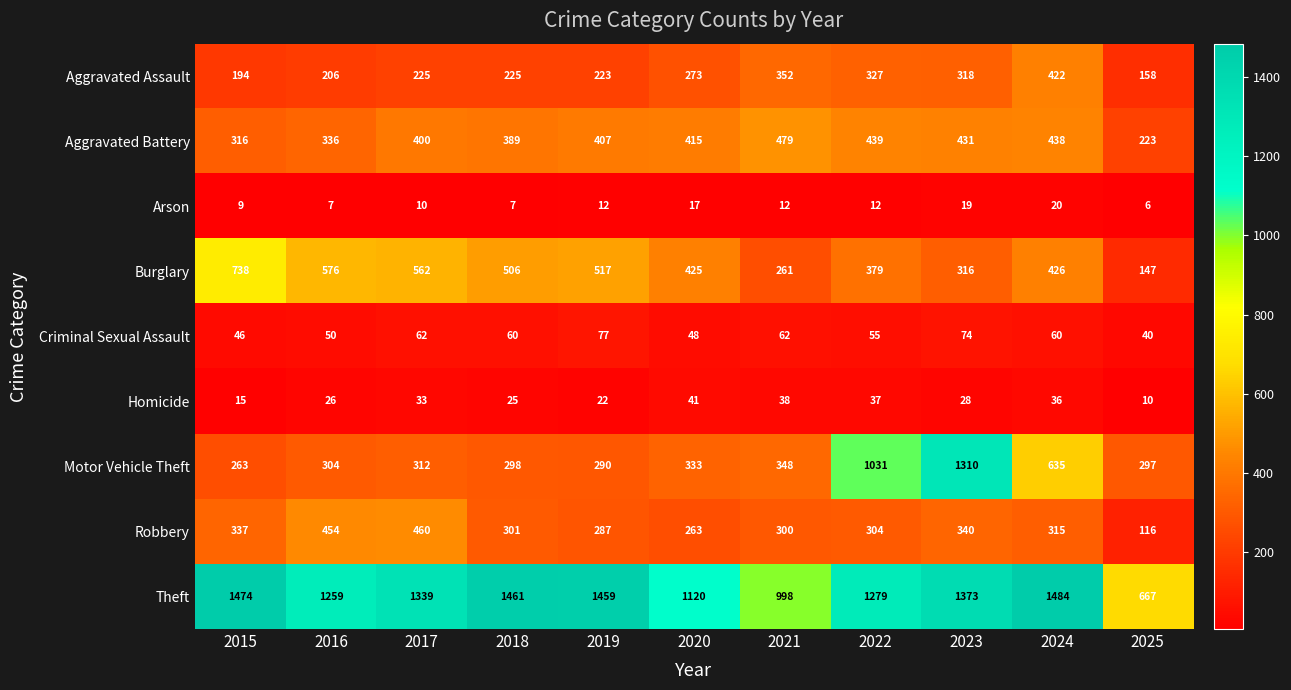

Which series has the largest total across all categories?

Theft